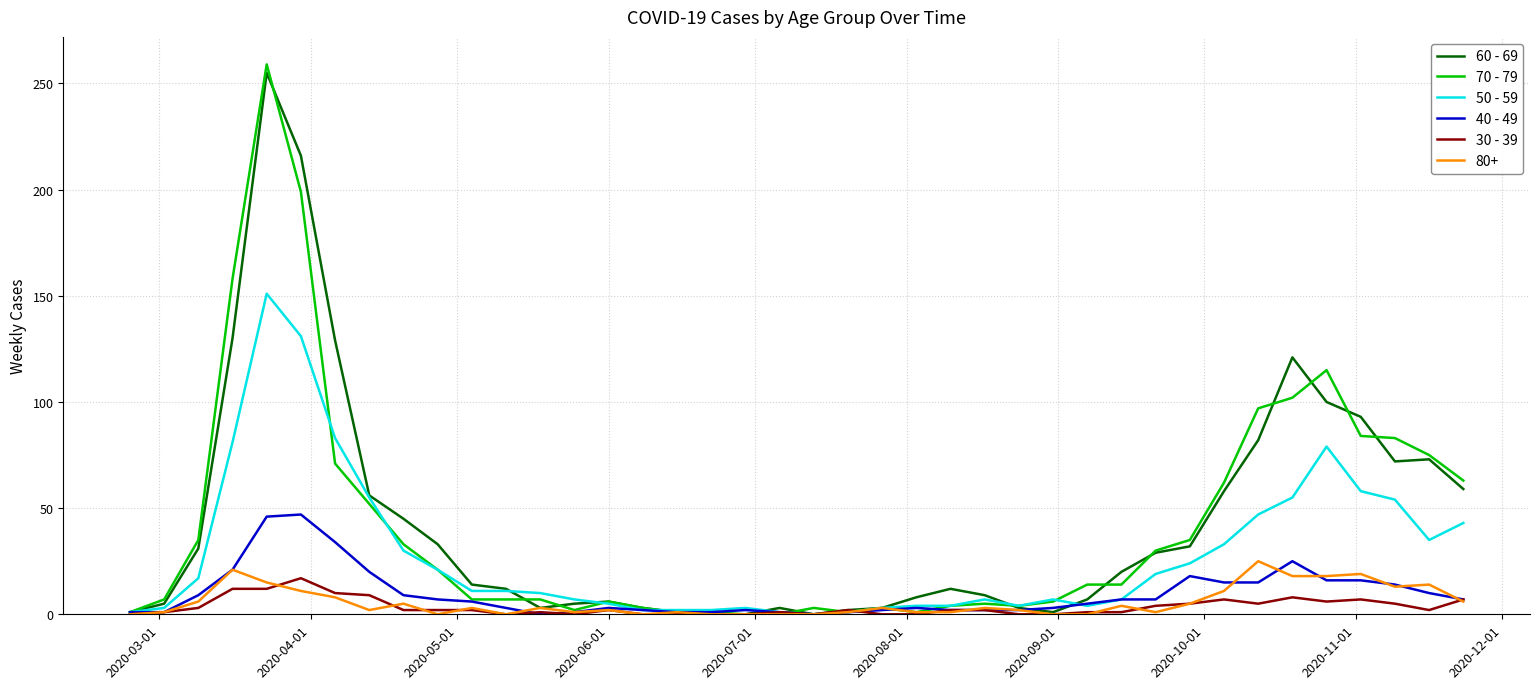

Which series has the widest spread of values?

70 - 79